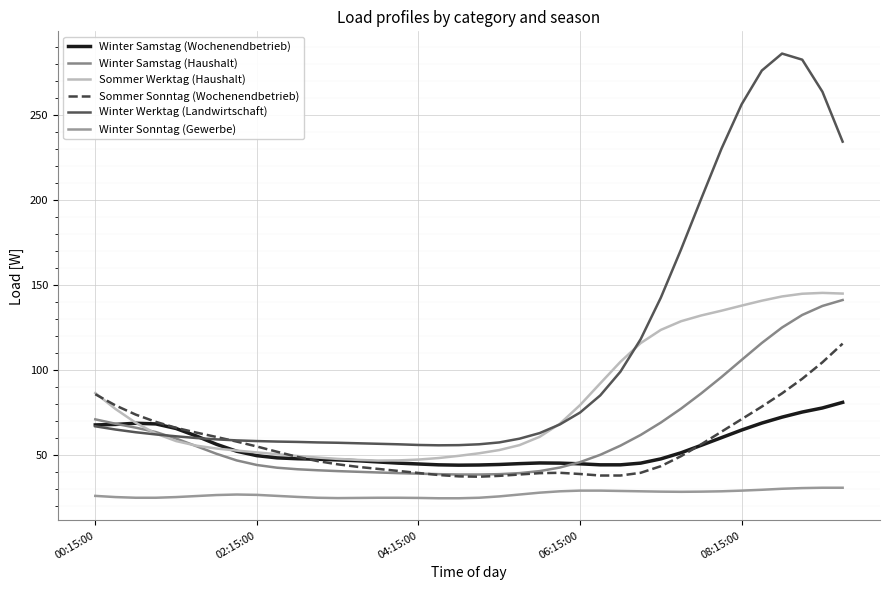

What is the highest value of the Winter Samstag (Wochenendbetrieb) series?

80.8